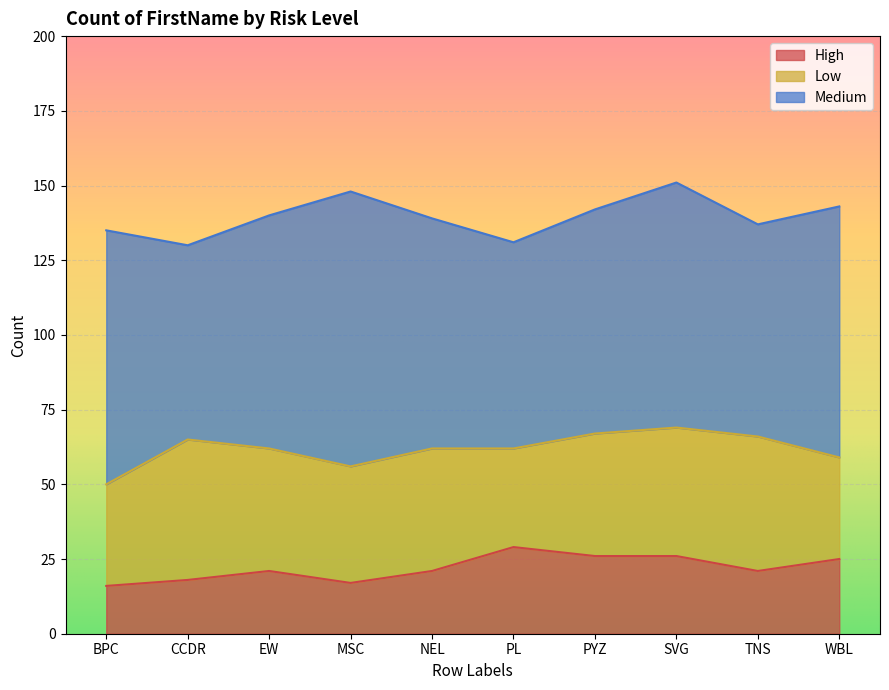

What is the total value across all series at CCDR?

130